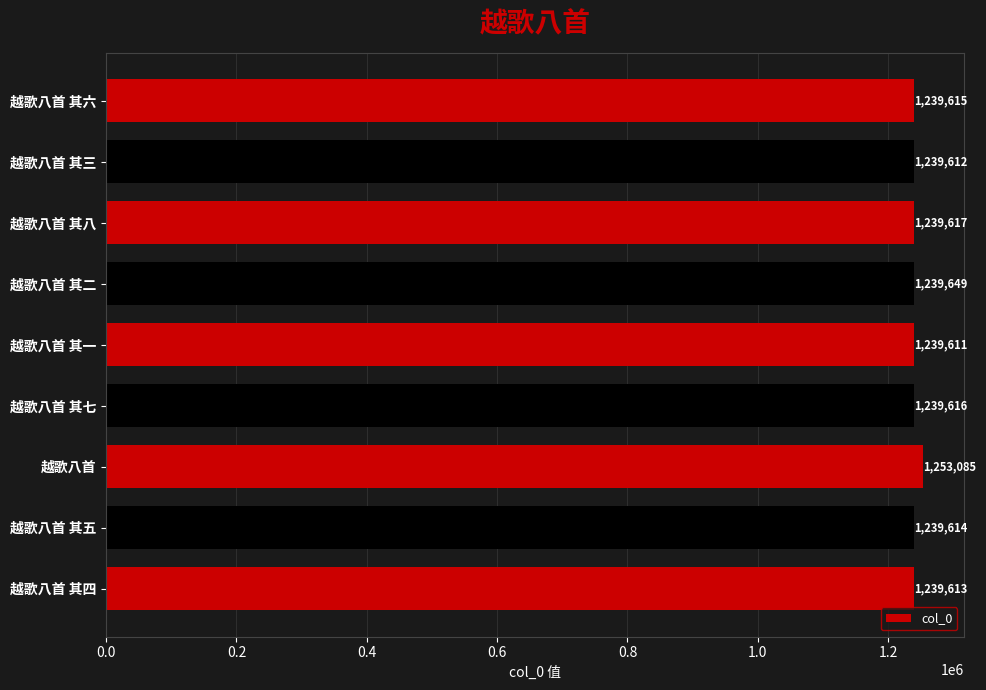

Rank the categories by value from highest to lowest.

越歌八首, 越歌八首 其二, 越歌八首 其八, 越歌八首 其七, 越歌八首 其六, 越歌八首 其五, 越歌八首 其四, 越歌八首 其三, 越歌八首 其一